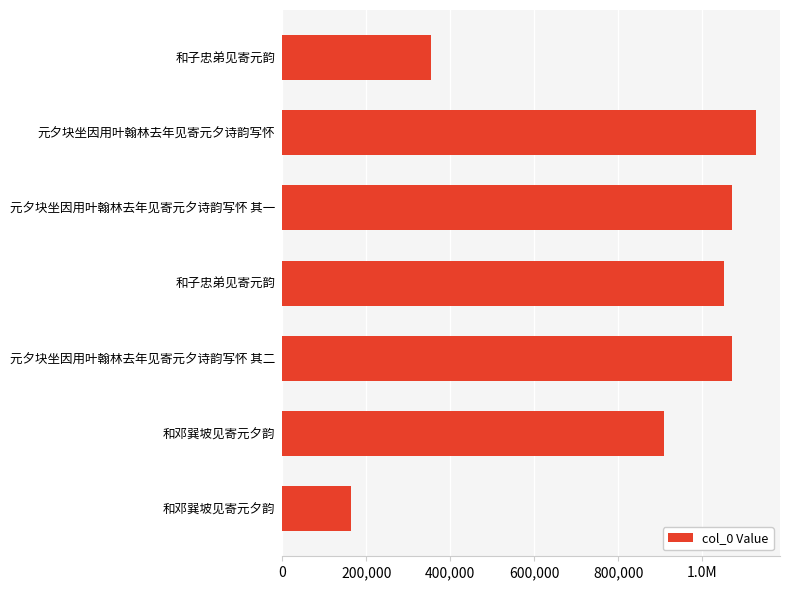

Are the bars horizontal?

Yes